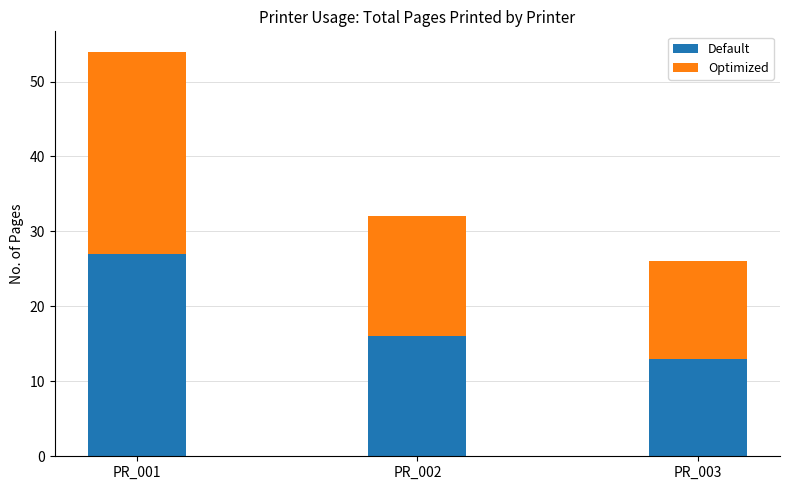

What is the highest value of the Default series?

27